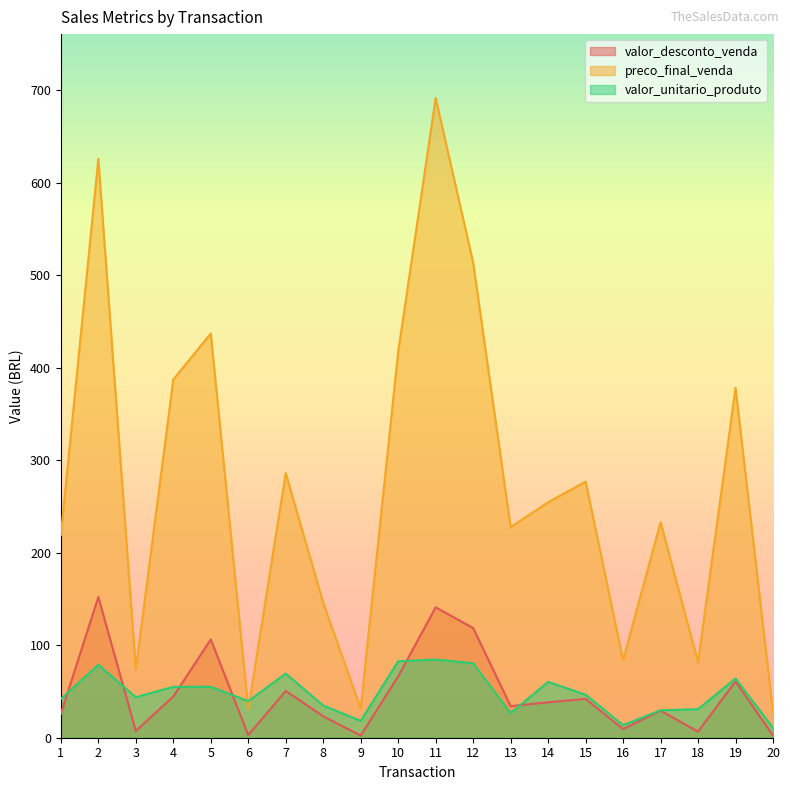

How many lines are shown in the chart?

3